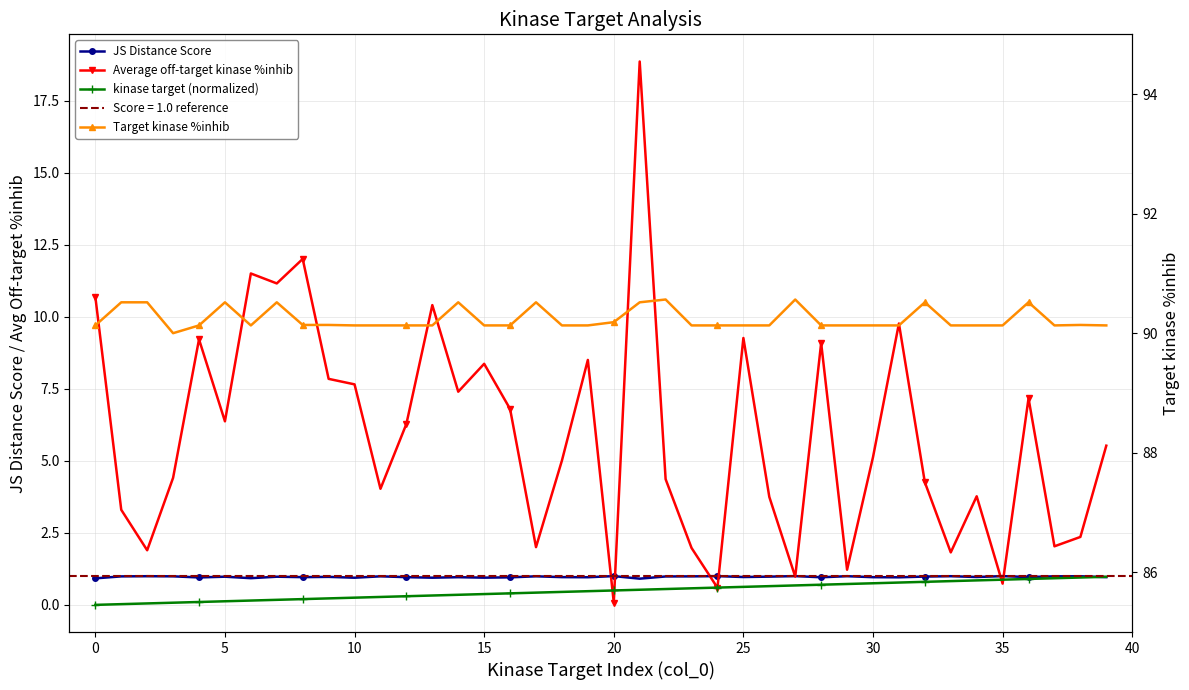

What is the sum of all Average off-target kinase %inhib values?

237.7